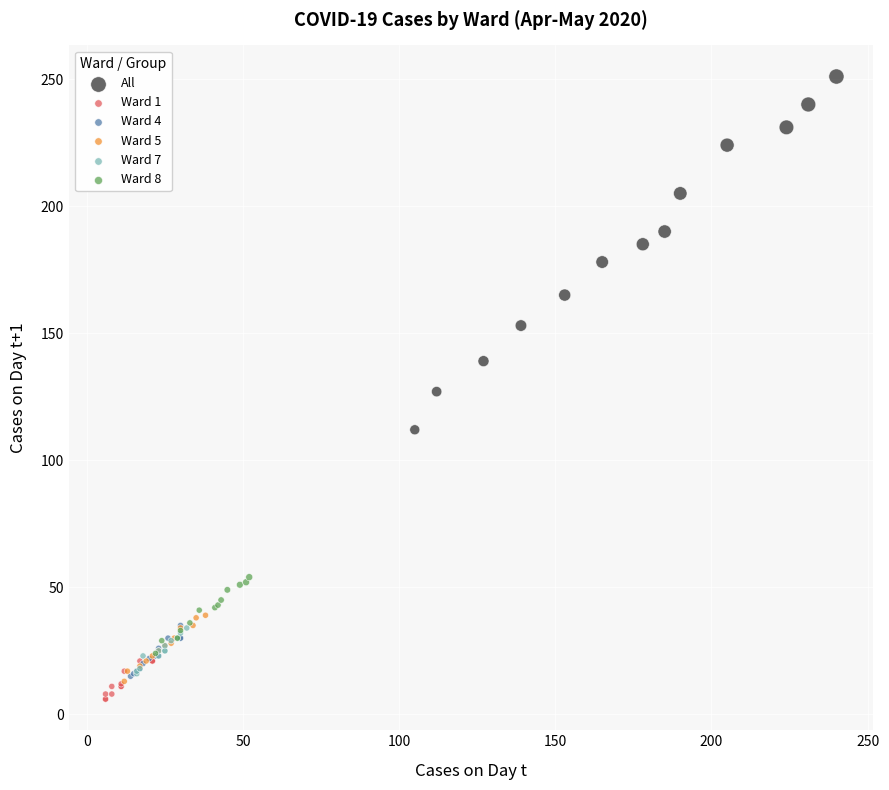

Which series reaches the maximum Y coordinate?

All